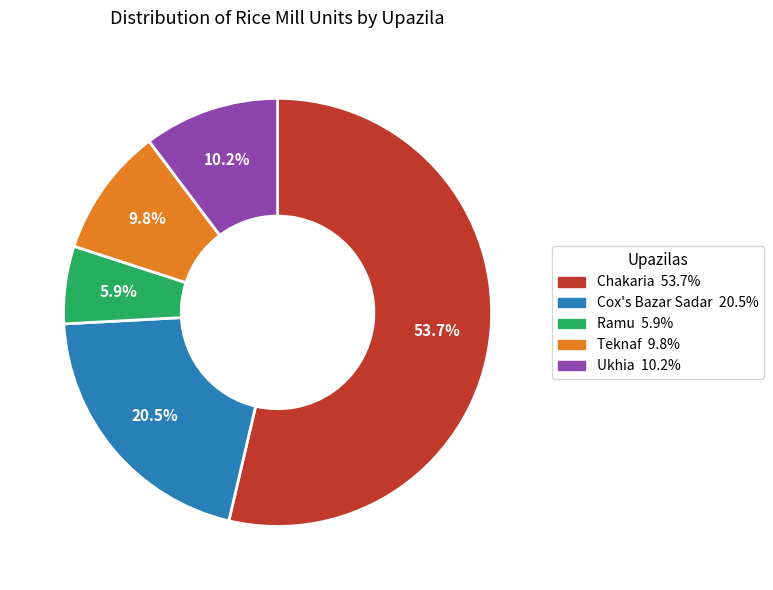

Which has a higher value, Ukhia or Cox's Bazar Sadar?

Cox's Bazar Sadar